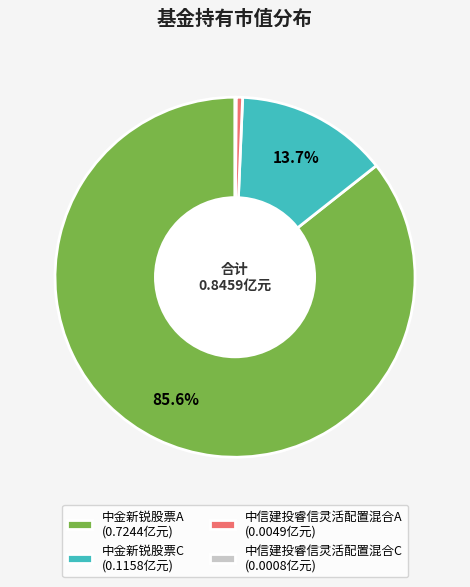

Is there any slice that represents more than half of the pie?

Yes